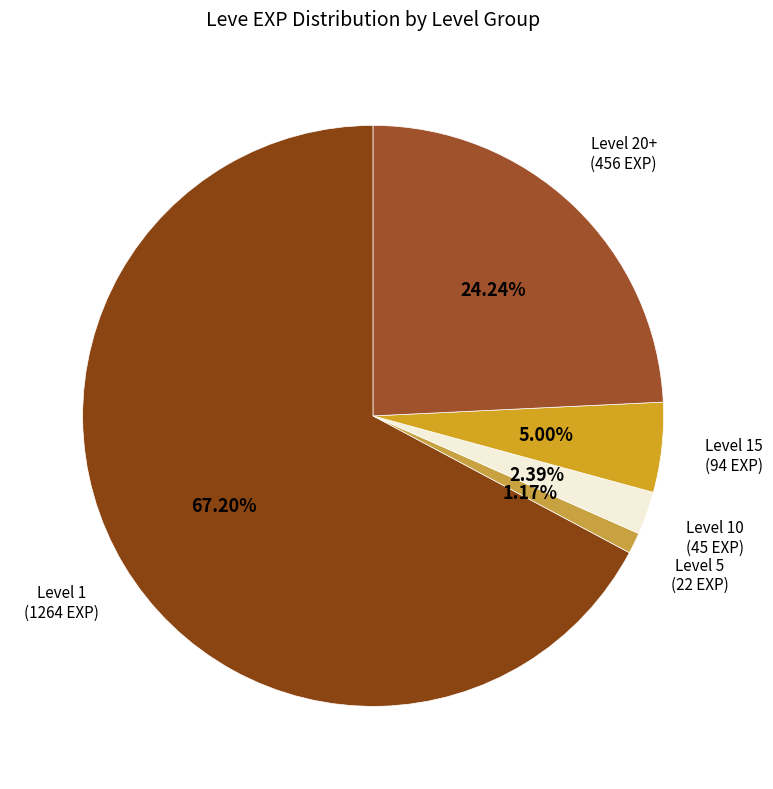

Between Level 20+ and Level 15, which is larger?

Level 20+